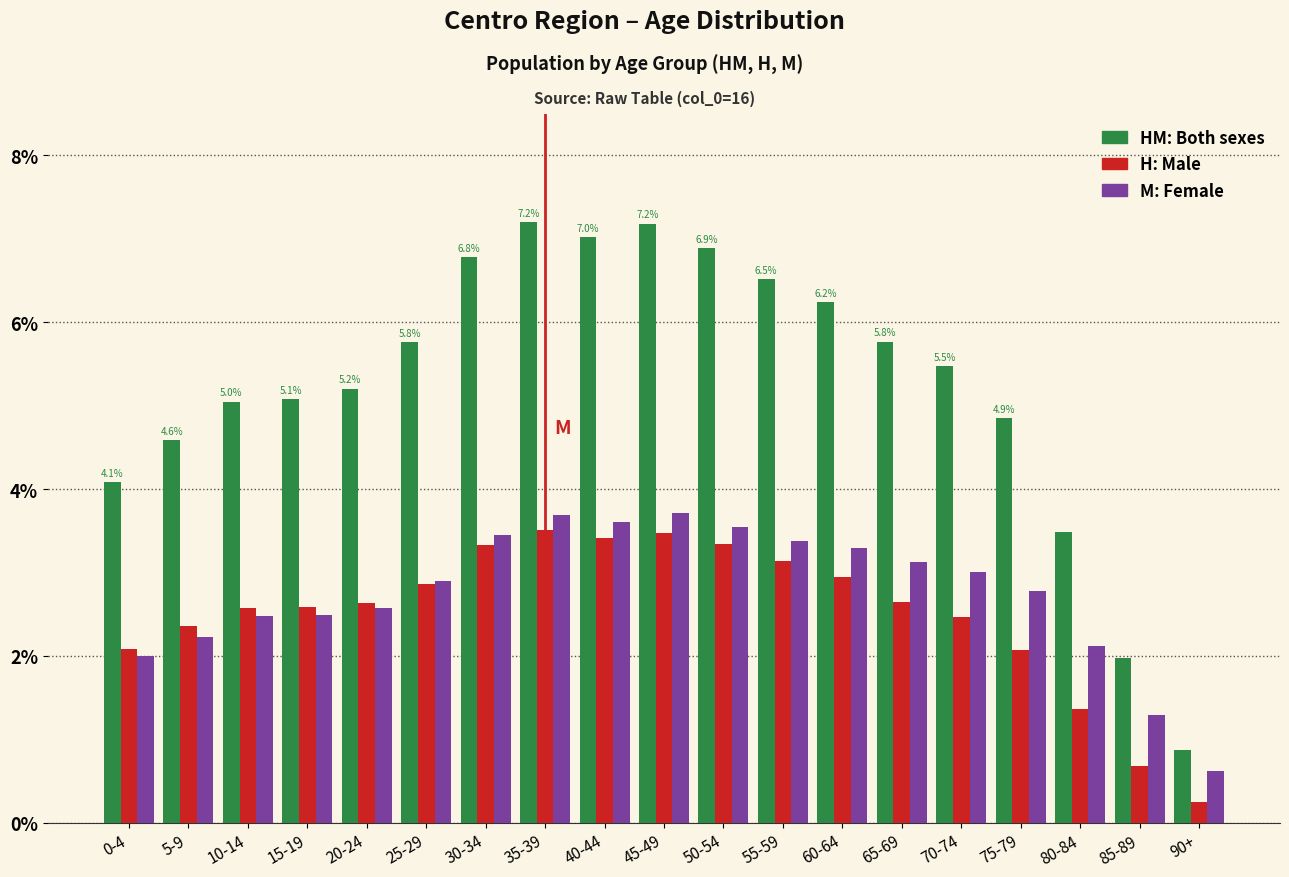

What is the greatest value displayed?

7.2